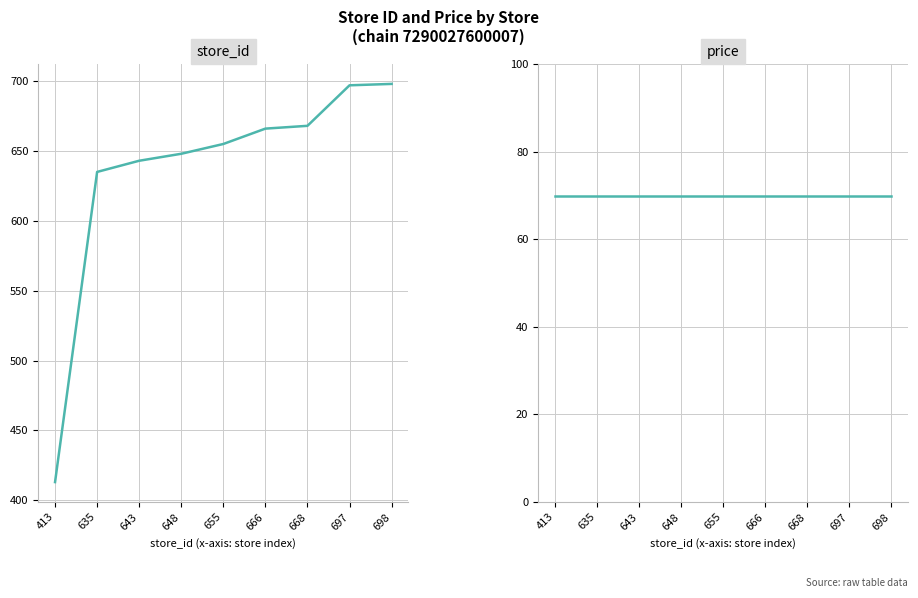

At which category is the sum across all series the highest?

698